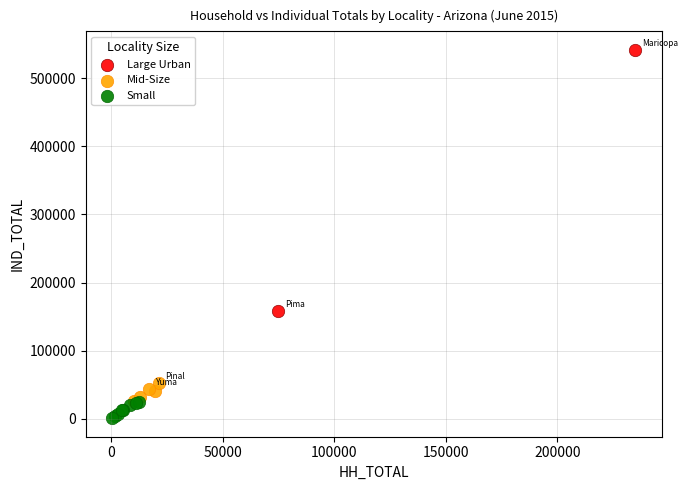

What are all the series names shown in the legend?

Large Urban, Mid-Size, Small